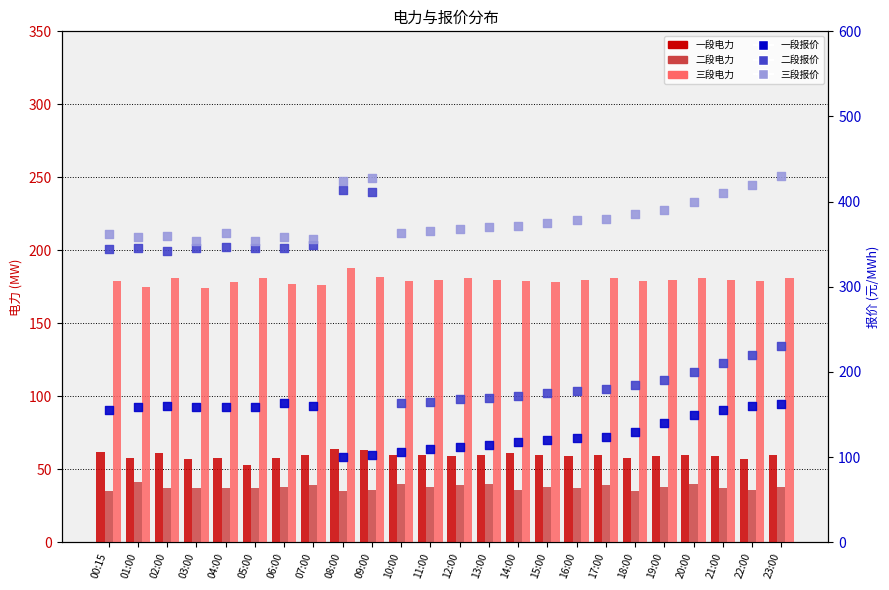

At how many categories does at least one series exceed 133?

24